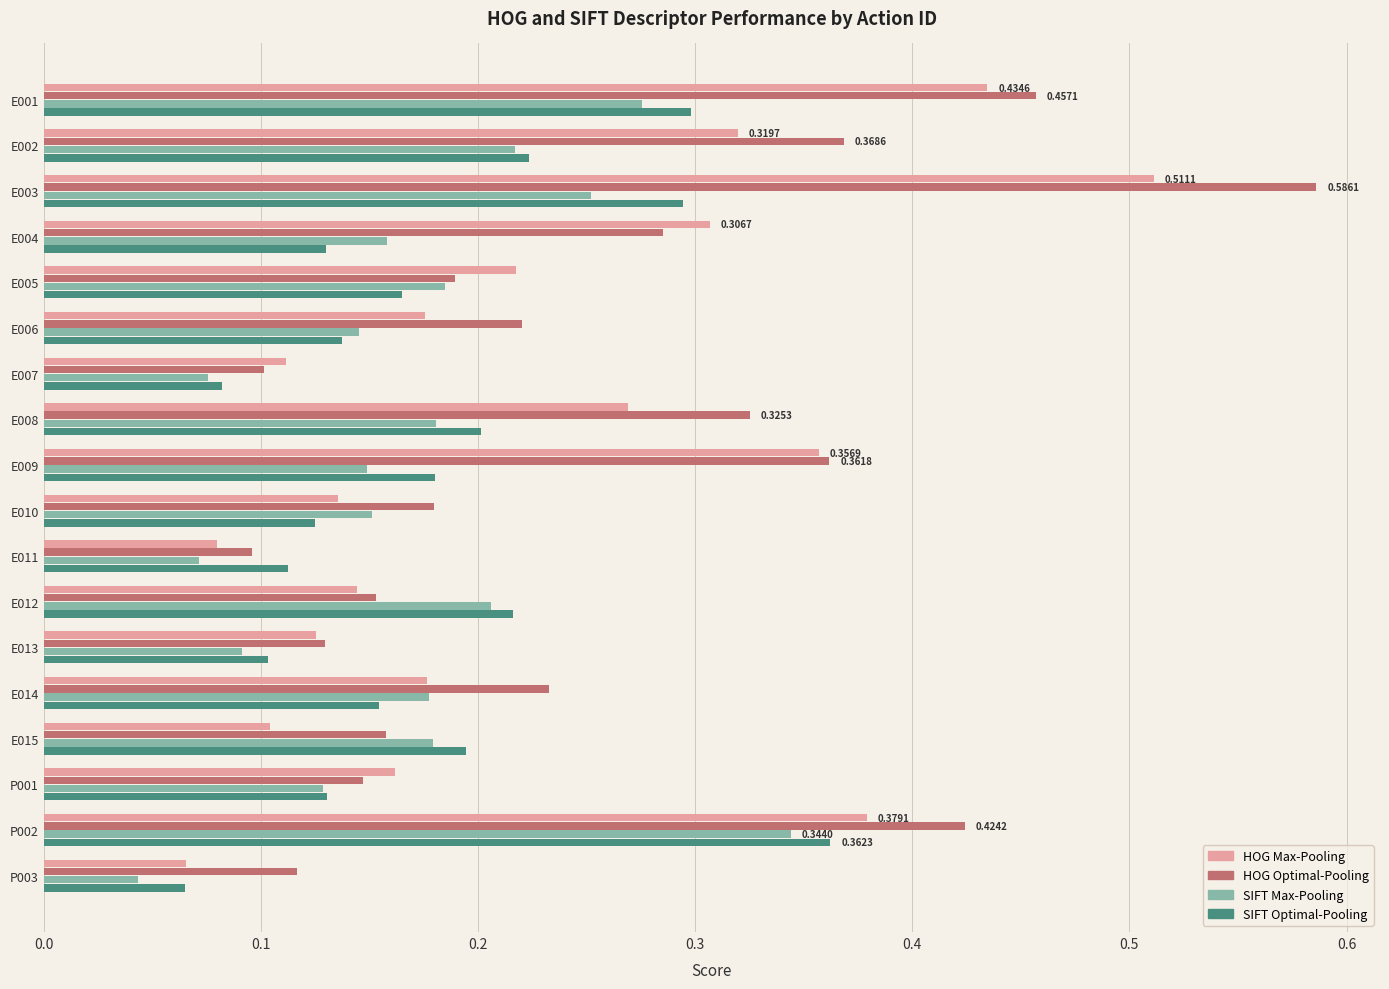

What is the sum of all SIFT Max-Pooling values?

3.0